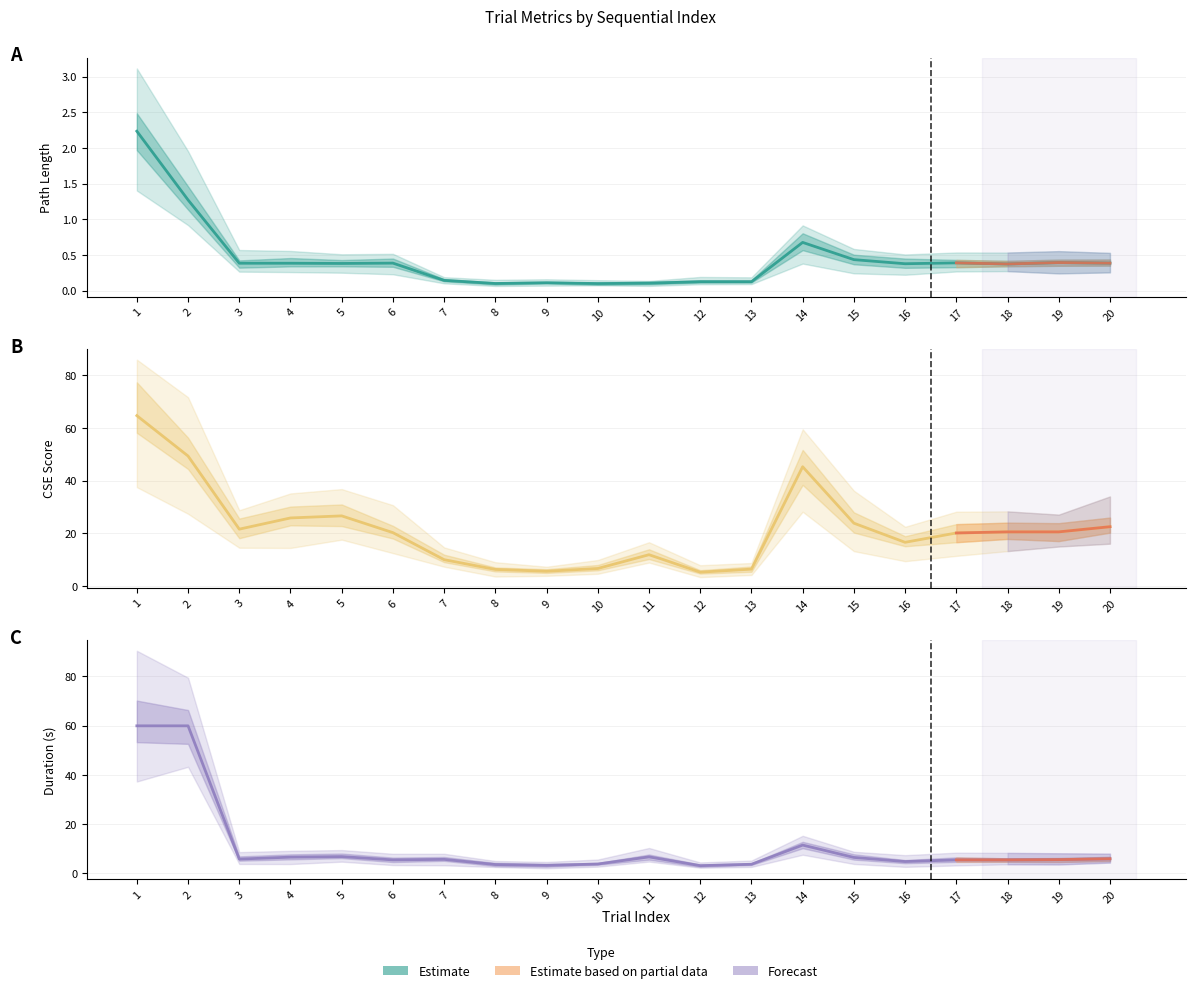

Is it true that Duration_s equals 3.8 at 10?

True